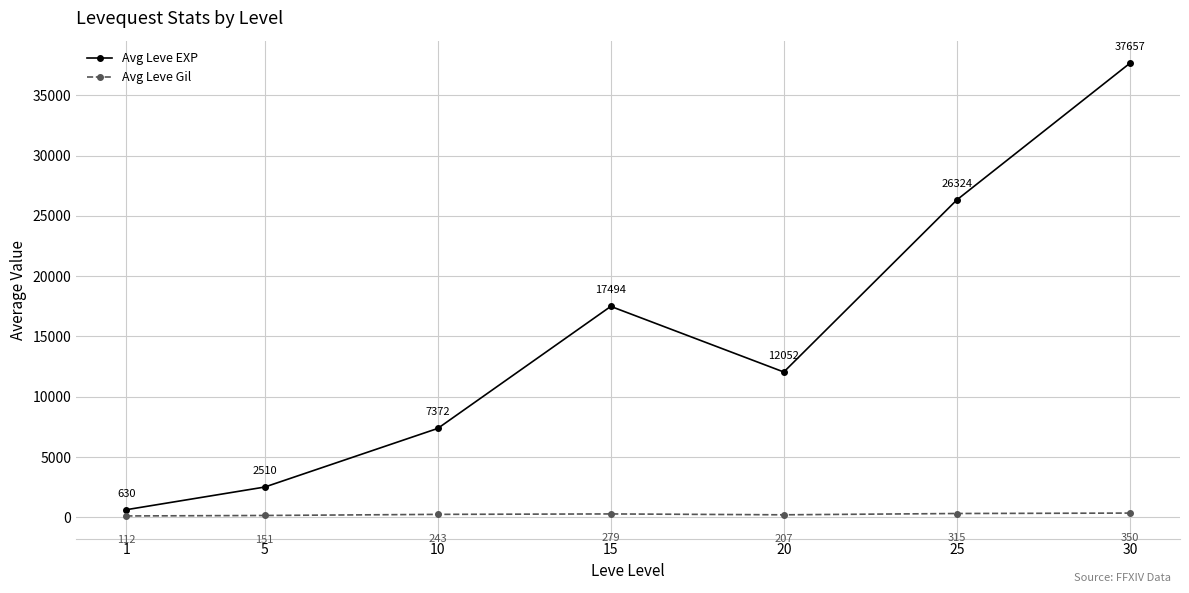

Count the number of categories in the chart.

7